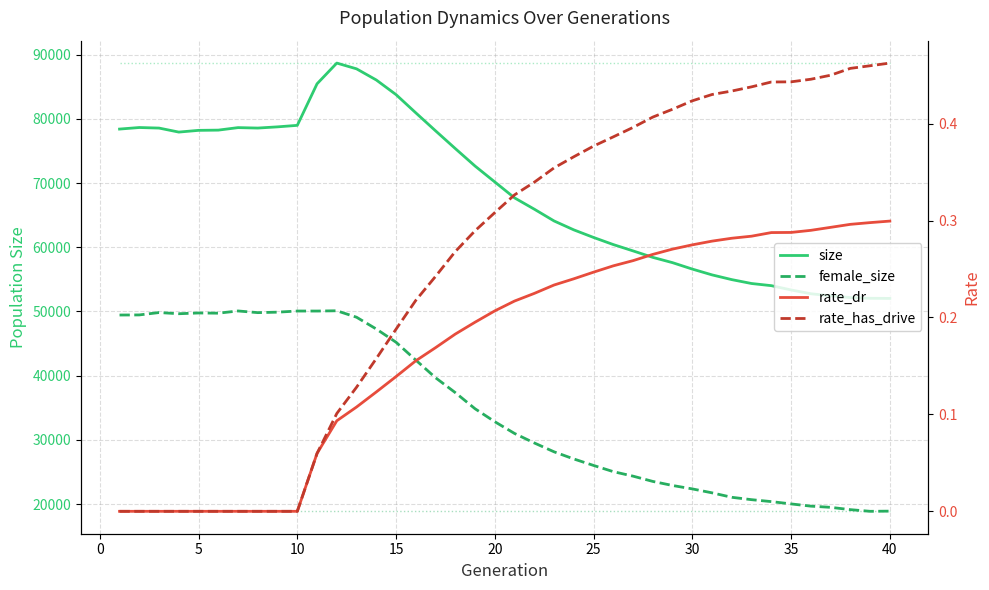

The value of female_size at 38 is 31144.6. True or false?

False